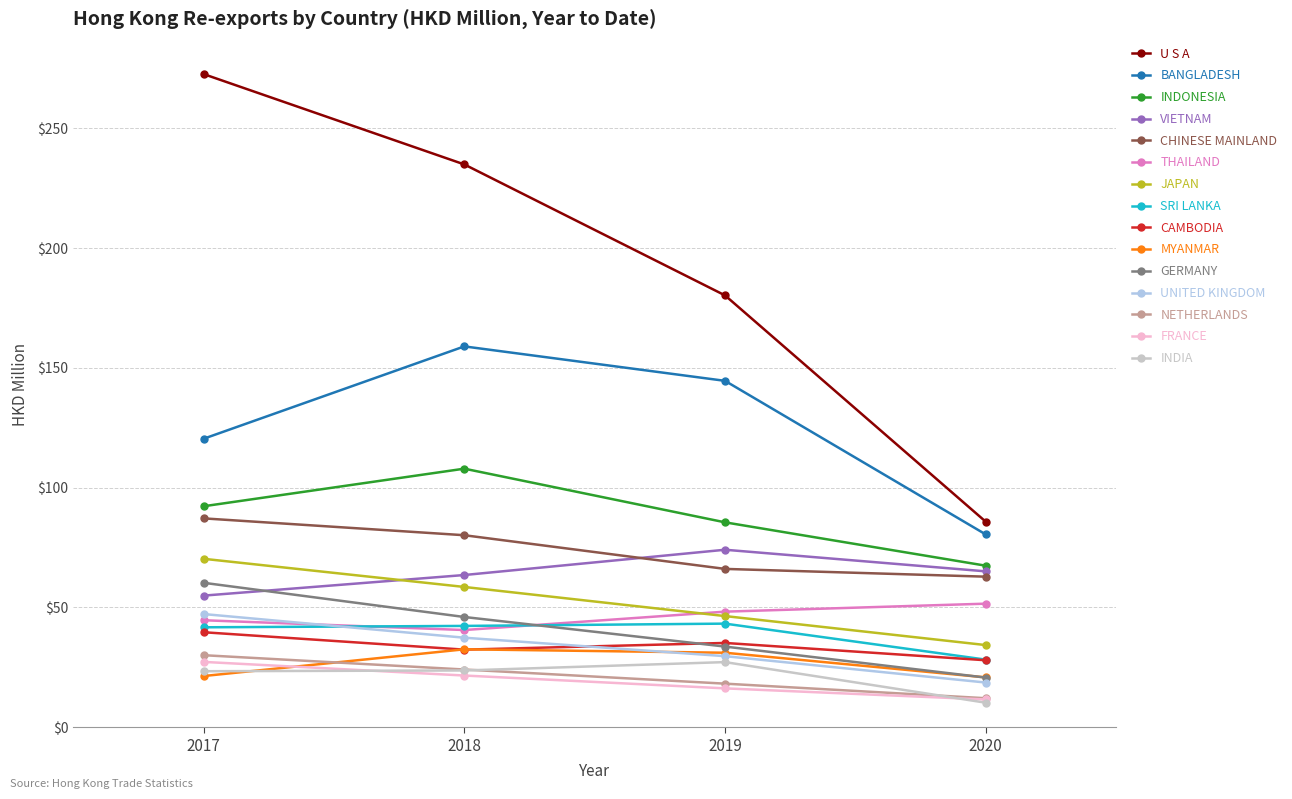

What is the value of the NETHERLANDS point at the 4th from the left?

12.1